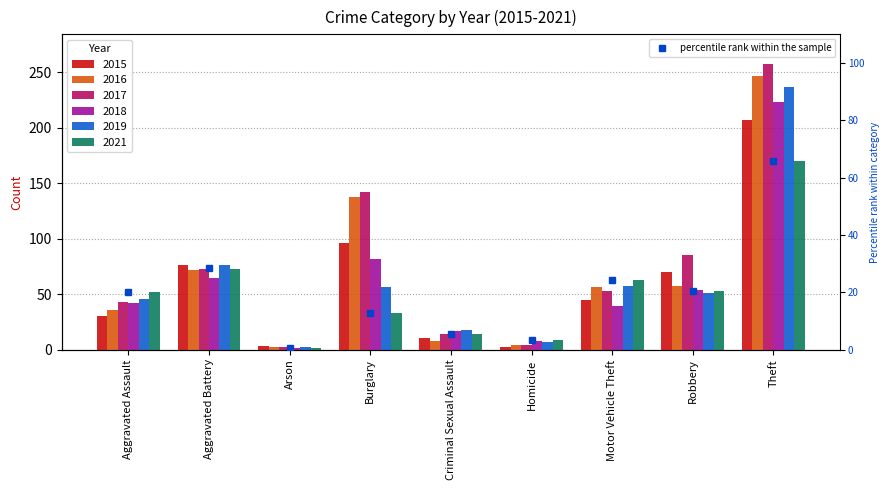

At how many categories does at least one series exceed 131?

2